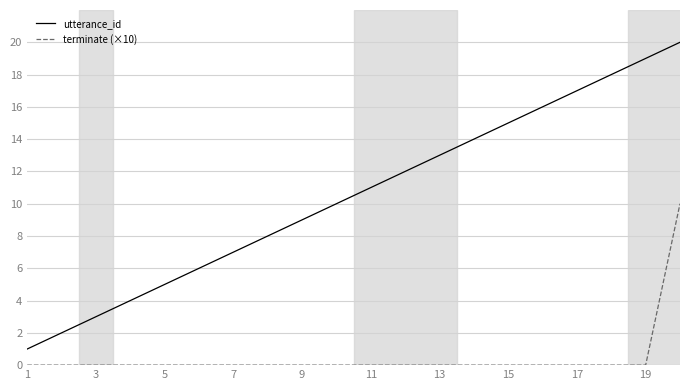

True or false: utterance_id and terminate (×10) intersect in this chart.

False